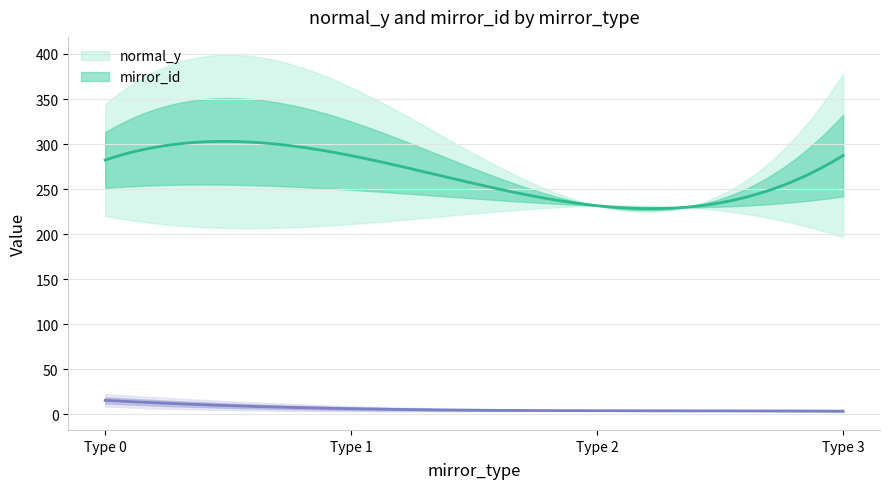

What is the maximum value for mirror_id?

15.5